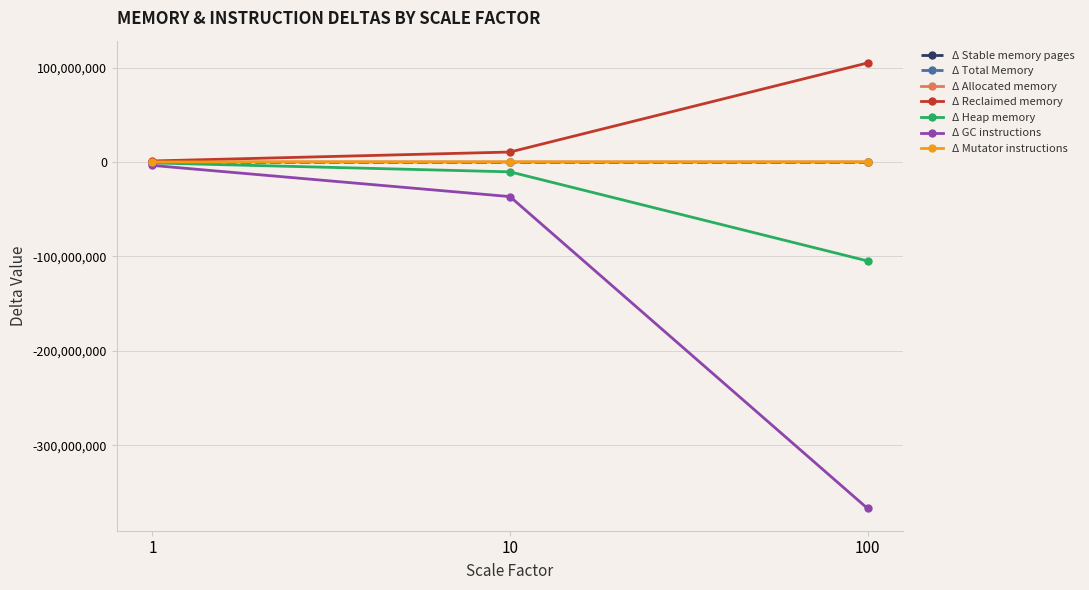

Does the chart have visible grid lines?

Yes